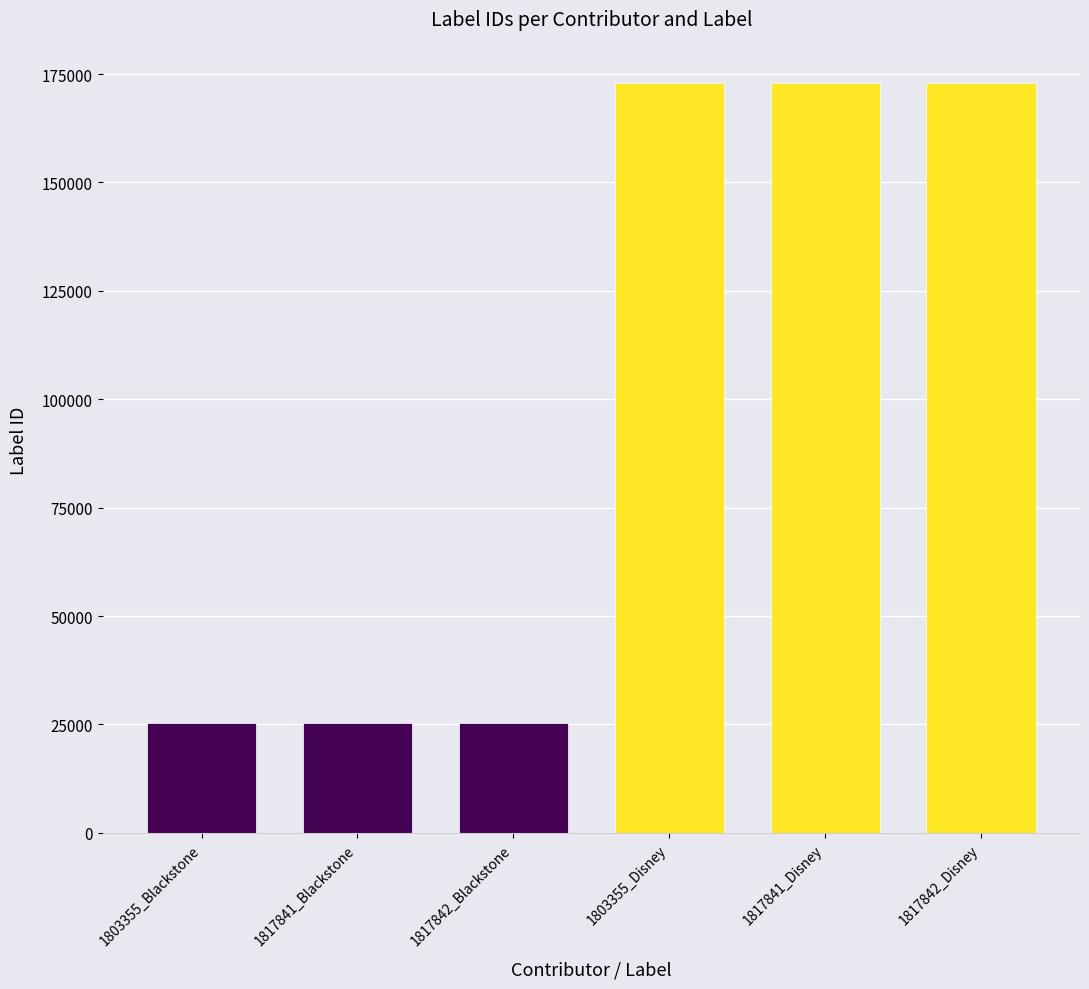

What is the label of the 4th bar from the left?

1803355_Disney